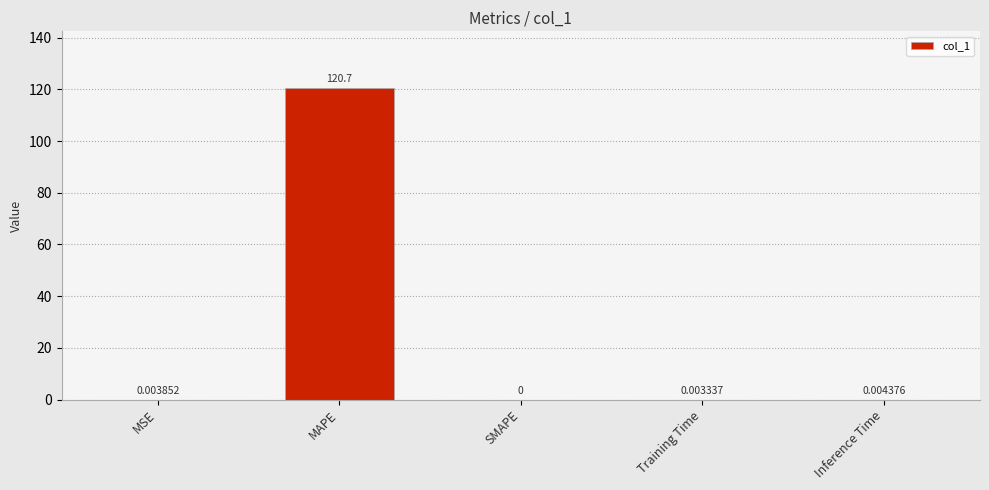

What is the sum of all values?

120.8